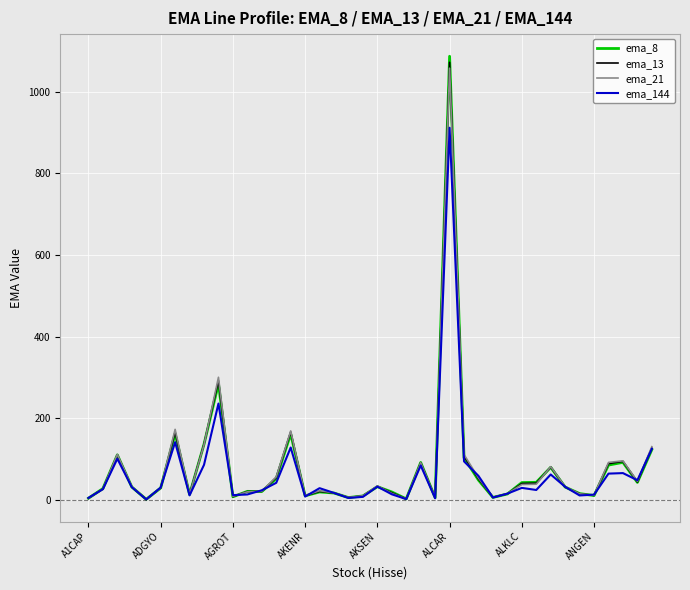

True or false: ema_144 and ema_8 intersect in this chart.

True